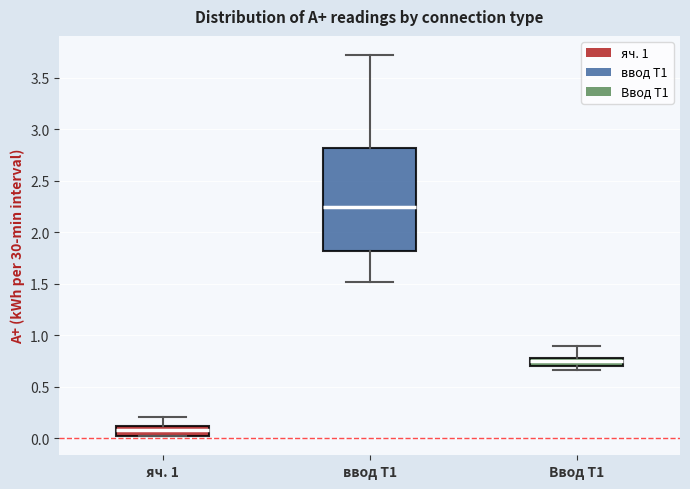

Reading left to right, transcribe this box plot: for each box, give where its median line is, the range the box spans, and where its two whiskers end, as read against the y-axis. The values are not printed on the chart, so give them approximately, as read against the axis.

яч. 1: median 0.10 (inside the box), box 0.00 to 0.10, whiskers 0.00 to 0.20
ввод Т1: median 2.25, box 1.80 to 2.80, whiskers 1.50 to 3.70
Ввод Т1: median 0.75, box 0.70 to 0.80, whiskers 0.65 to 0.90